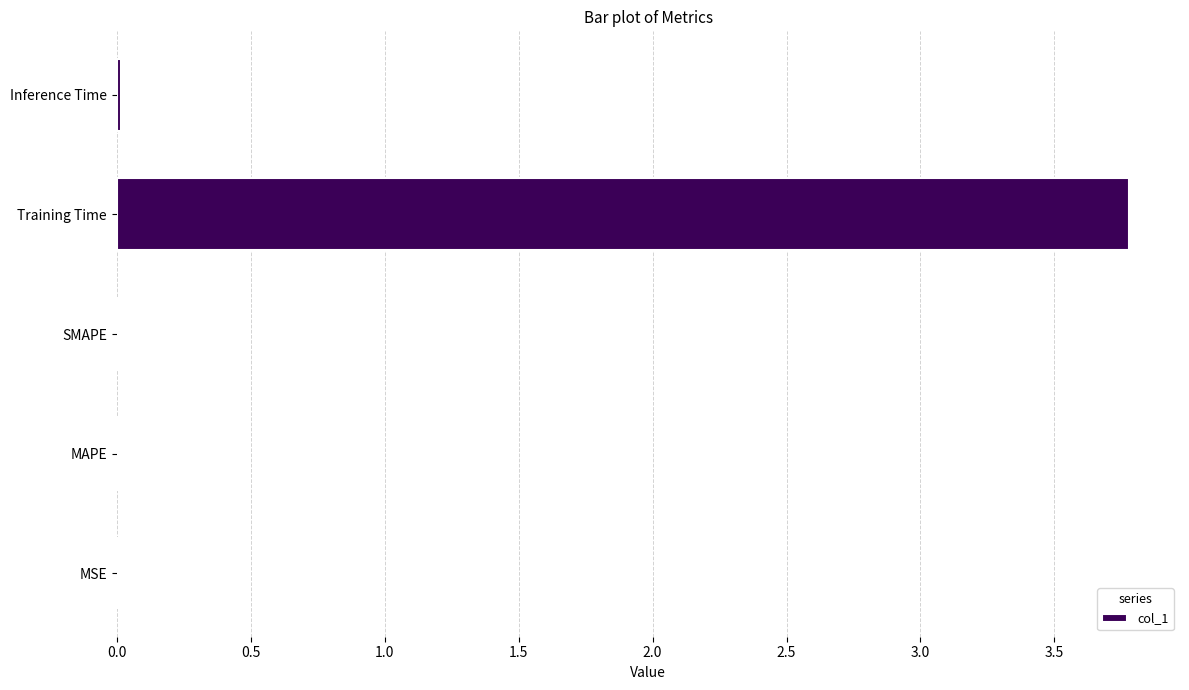

True or false: the data shows 0.0 at MSE.

True